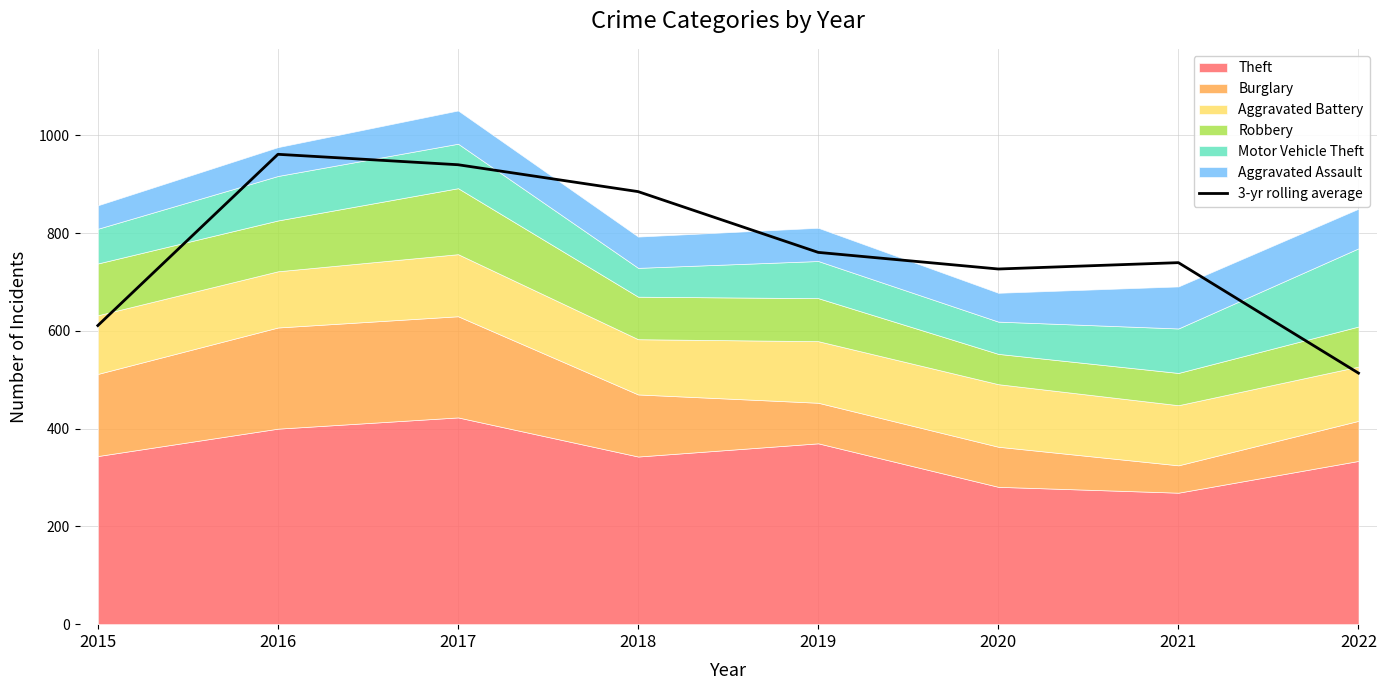

How many categories are shown in the chart?

8